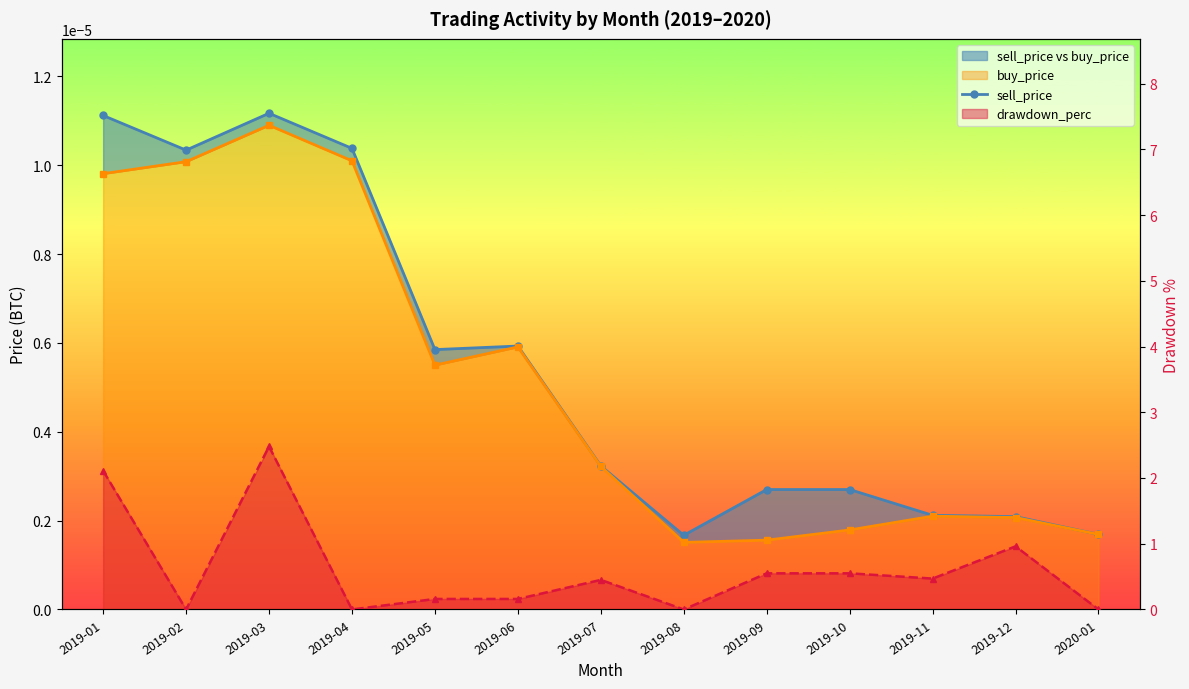

True or false: buy_price and sell_price intersect in this chart.

False